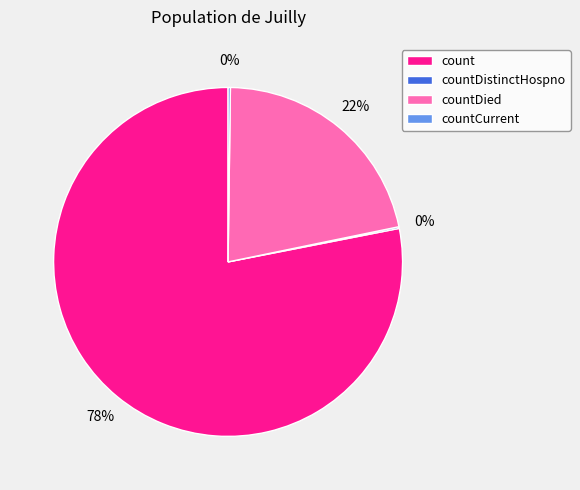

Which category has the biggest portion of the pie?

count